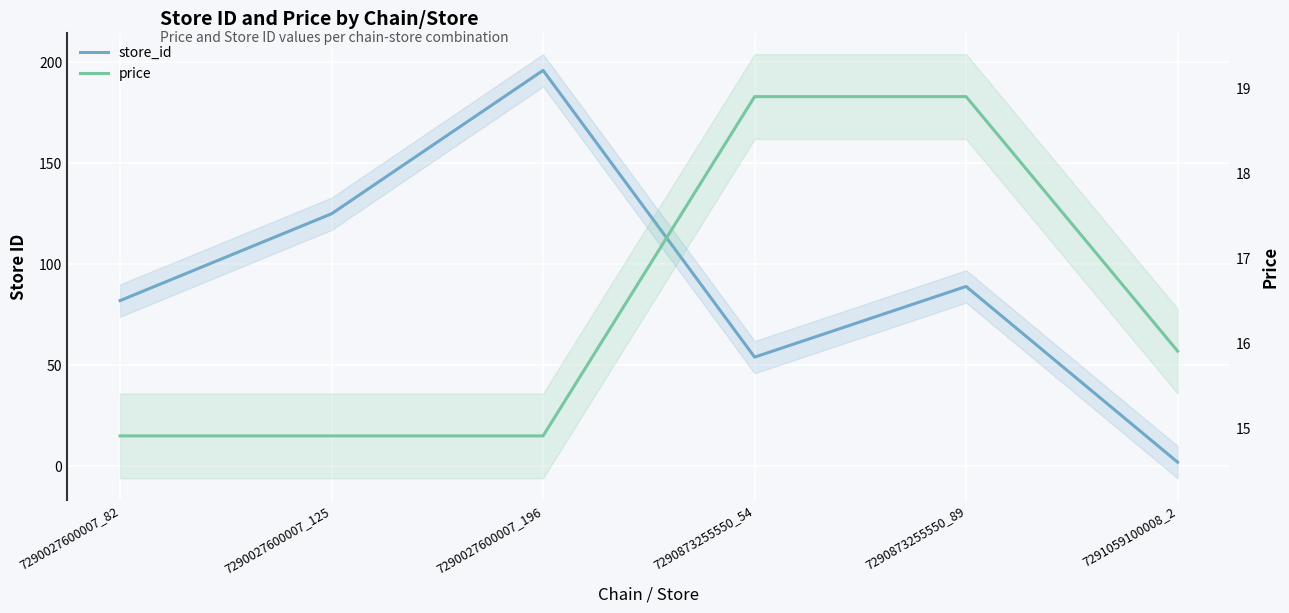

Which series has the largest total across all categories?

store_id